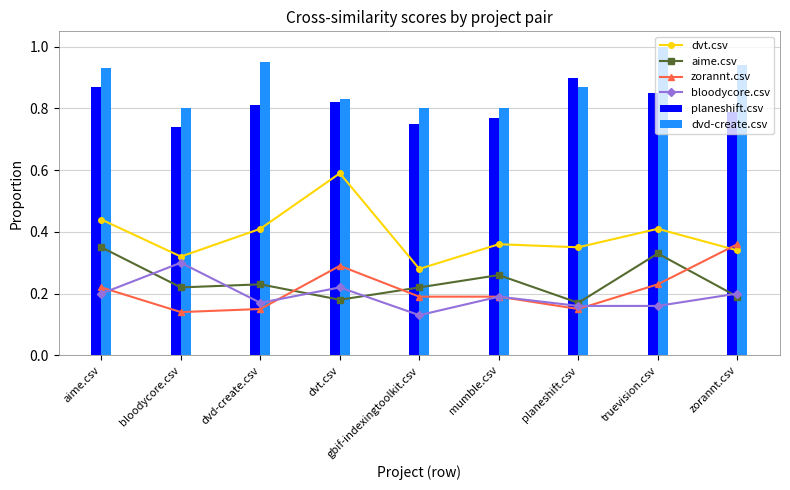

Reading left to right, list all the values displayed in this chart.

dvt.csv: 0.4	0.3	0.4	0.6	0.3	0.4	0.3	0.4	0.3
aime.csv: 0.3	0.2	0.2	0.2	0.2	0.3	0.2	0.3	0.2
zorannt.csv: 0.2	0.1	0.1	0.3	0.2	0.2	0.1	0.2	0.4
bloodycore.csv: 0.2	0.3	0.2	0.2	0.1	0.2	0.2	0.2	0.2
planeshift.csv: 0.9	0.7	0.8	0.8	0.8	0.8	0.9	0.8	0.8
dvd-create.csv: 0.9	0.8	0.9	0.8	0.8	0.8	0.9	1.0	0.9